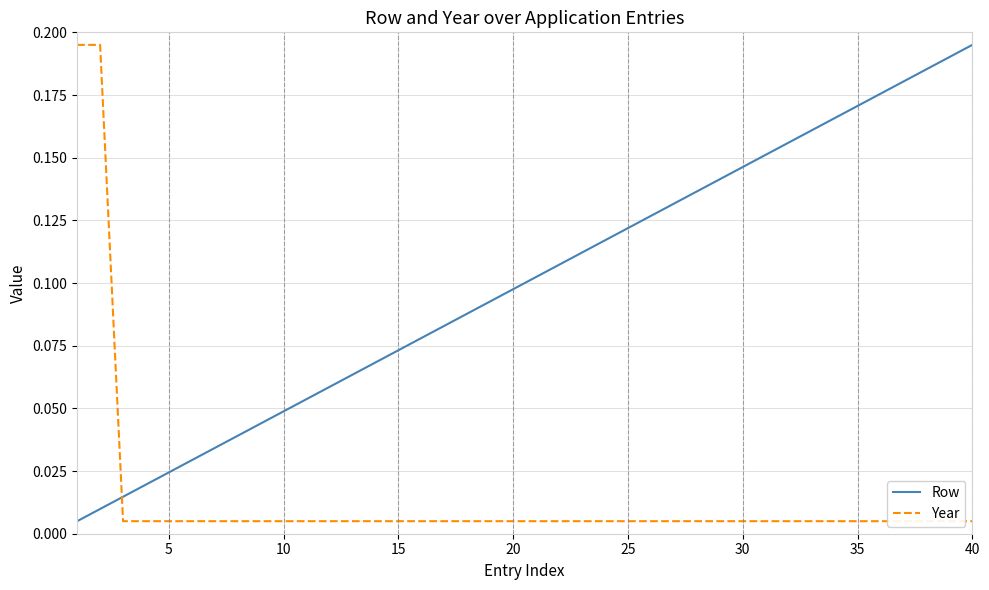

Which series has the widest spread of values?

Row